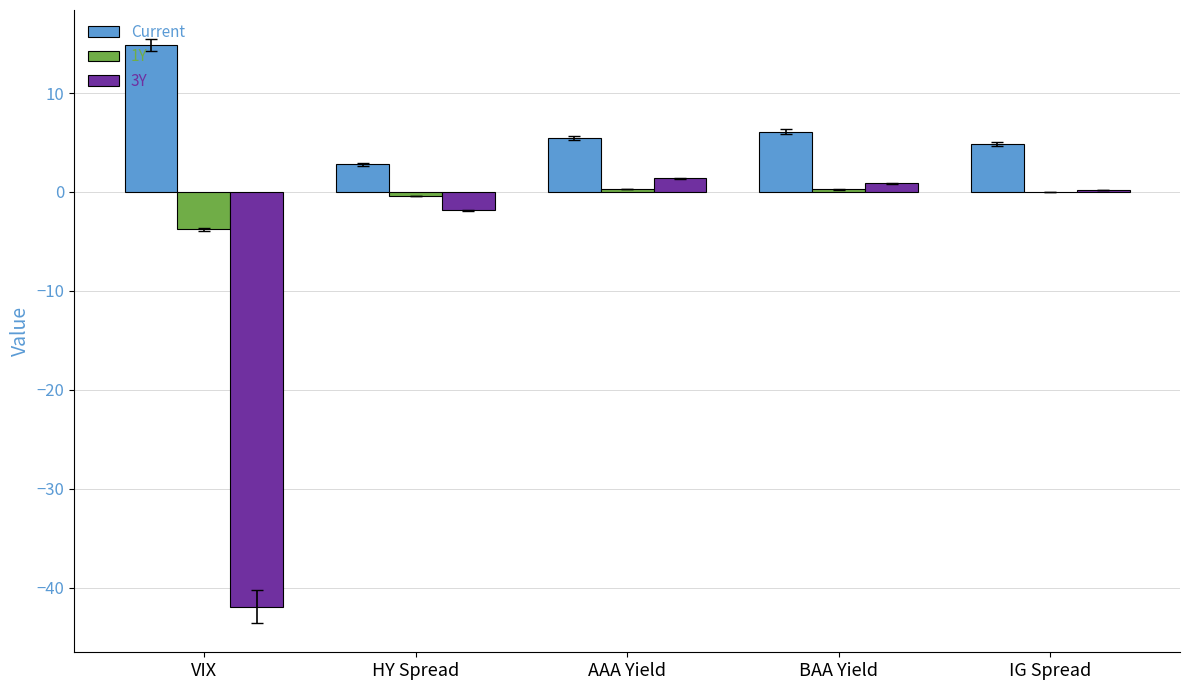

True or false: Current has a value of 10.3 at BAA Yield.

False